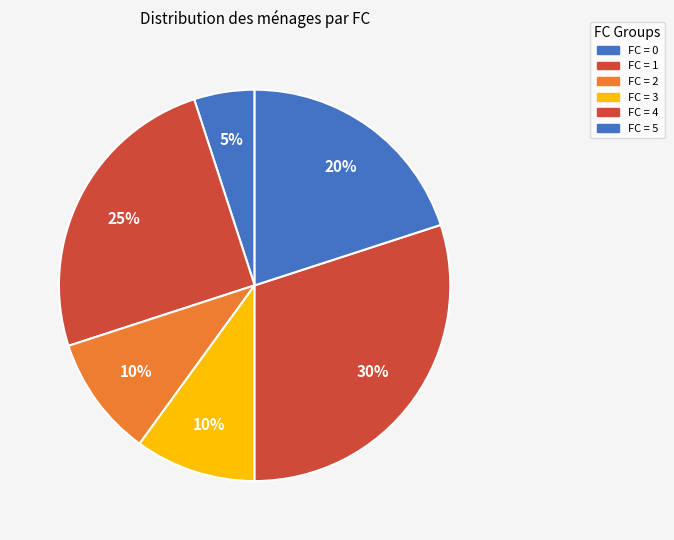

Count the number of slices in the pie.

6